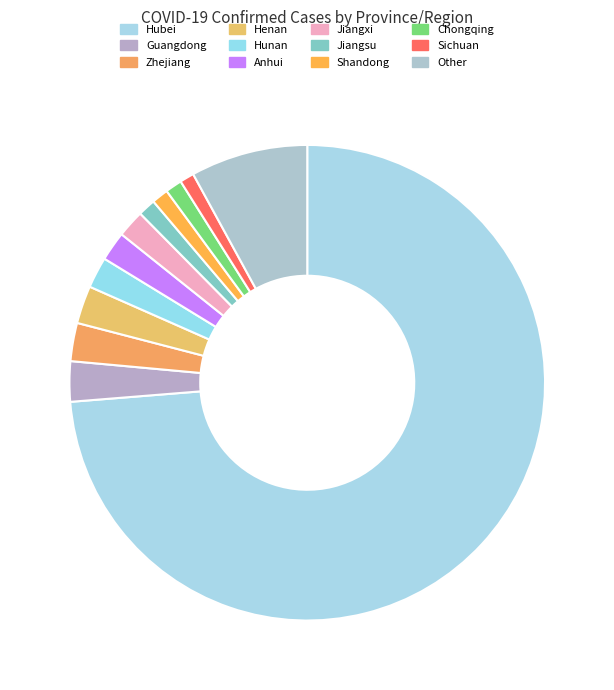

True or false: Anhui accounts for 2% of the total.

True